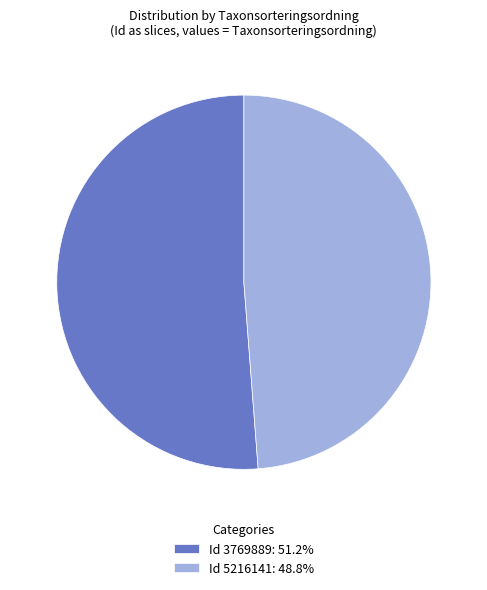

Approximately how many times larger is the value at Id 5216141: 48.8% compared to Id 3769889: 51.2%?

1.0